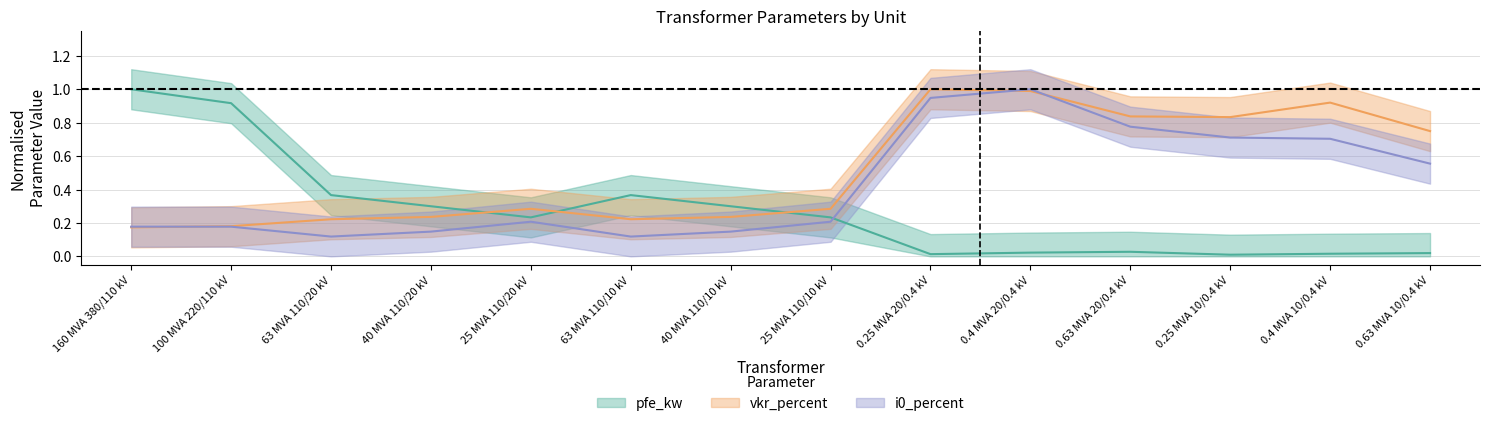

How many times do pfe_kw and i0_percent cross each other?

1